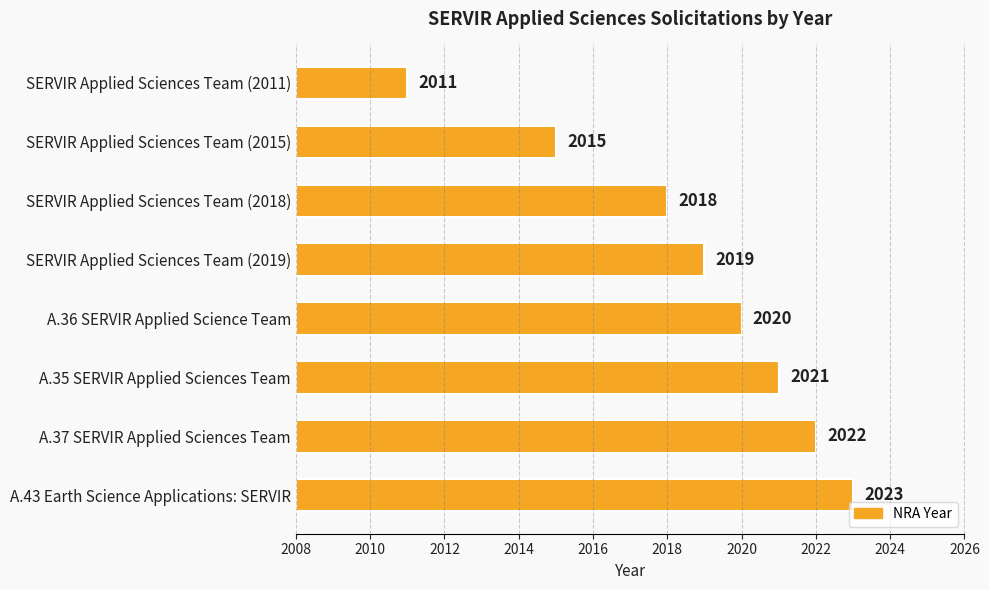

What is the difference between the second highest and second lowest values?

7